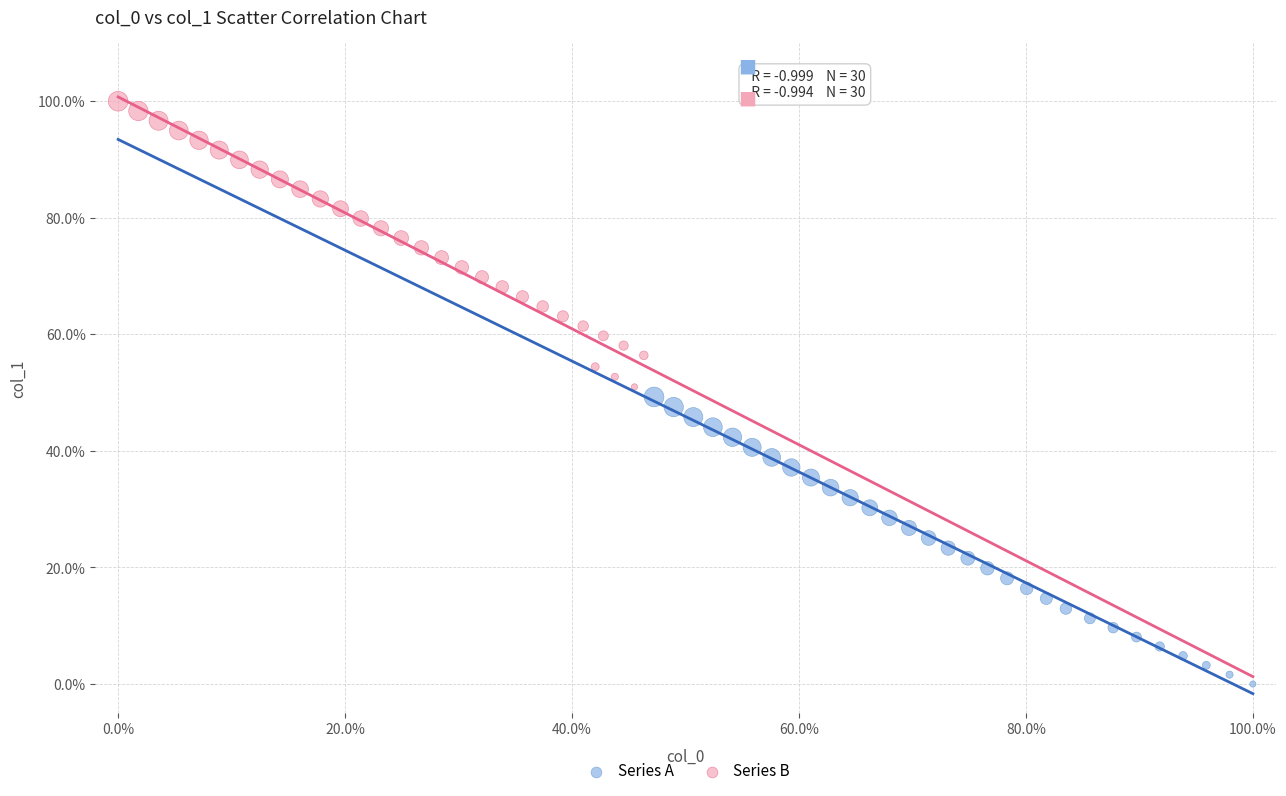

Which series has the widest spread of Y values?

Series A